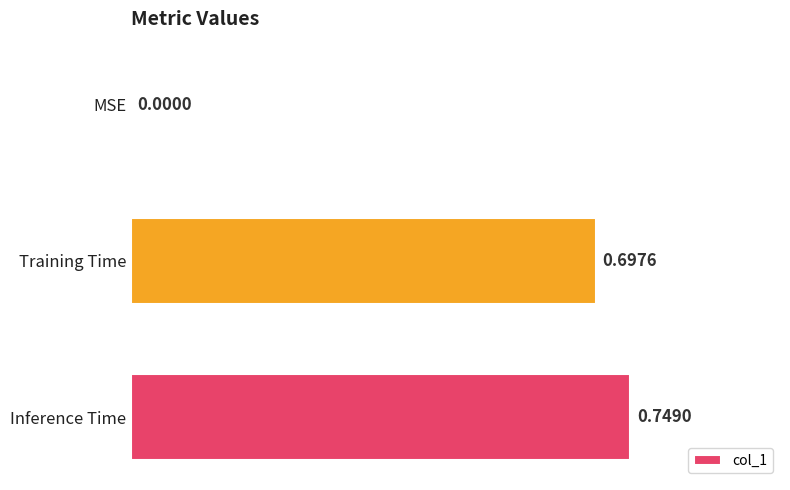

How many categories are shown in the chart?

3